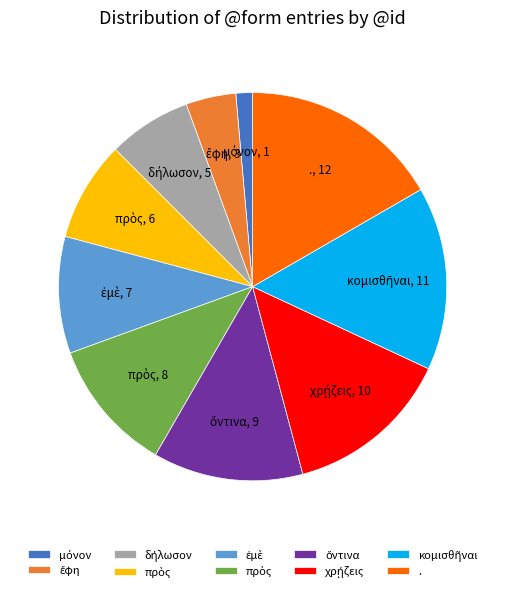

Count the number of slices in the pie.

10